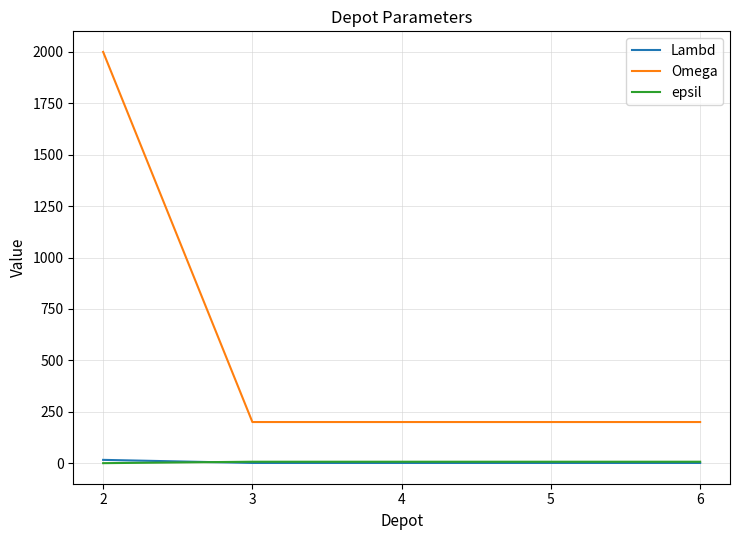

What is the maximum value shown in the chart?

2000